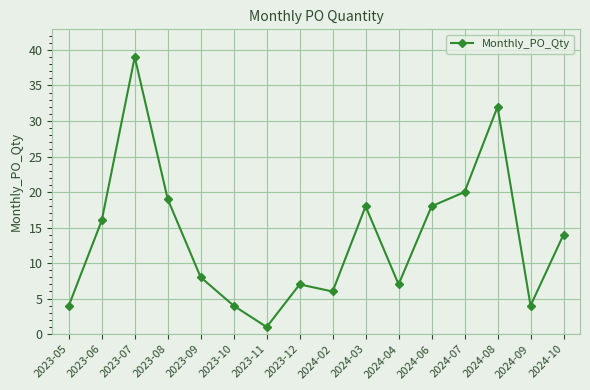

What is the minimum value shown in the chart?

1